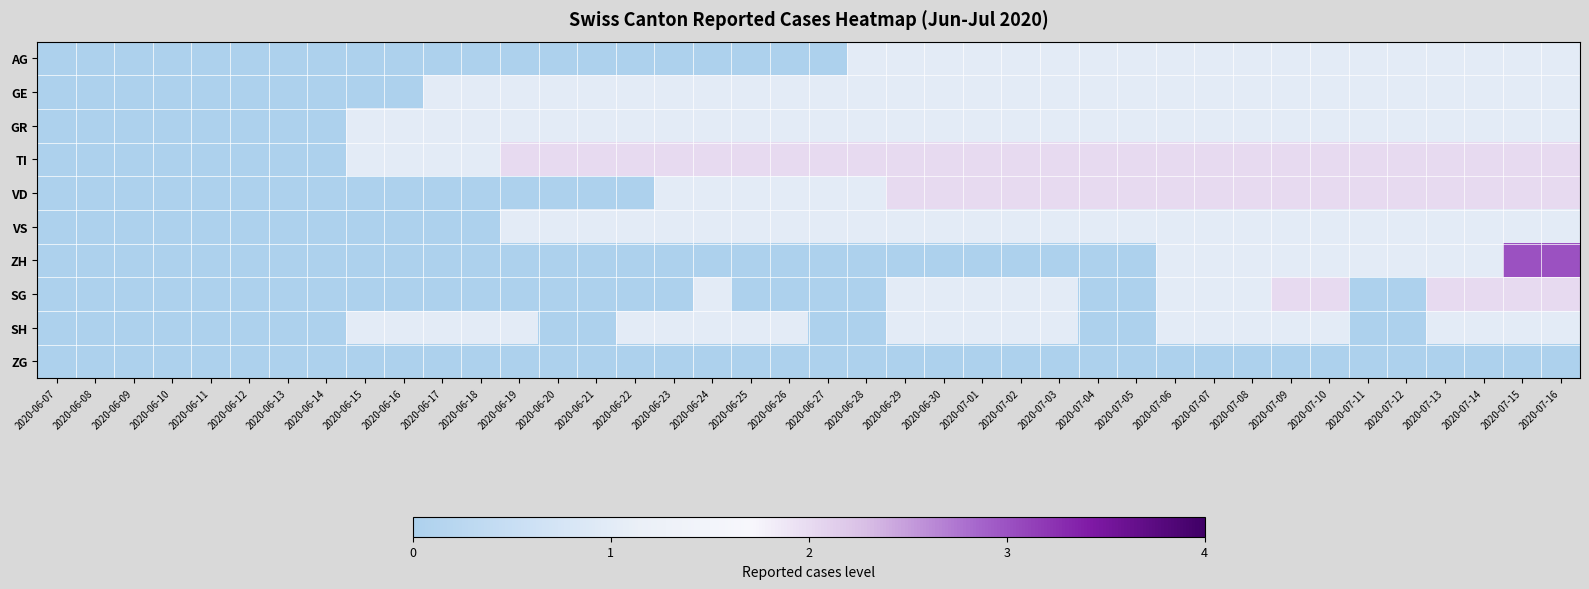

Reading right to left, what are all the values shown in this chart?

AG: 2020-07-16=1	2020-07-15=1	2020-07-14=1	2020-07-13=1	2020-07-12=1	2020-07-11=1	2020-07-10=1	2020-07-09=1	2020-07-08=1	2020-07-07=1	2020-07-06=1	2020-07-05=1	2020-07-04=1	2020-07-03=1	2020-07-02=1	2020-07-01=1	2020-06-30=1	2020-06-29=1	2020-06-28=1	2020-06-27=0	2020-06-26=0	2020-06-25=0	2020-06-24=0	2020-06-23=0	2020-06-22=0	2020-06-21=0	2020-06-20=0	2020-06-19=0	2020-06-18=0	2020-06-17=0	2020-06-16=0	2020-06-15=0	2020-06-14=0	2020-06-13=0	2020-06-12=0	2020-06-11=0	2020-06-10=0	2020-06-09=0	2020-06-08=0	2020-06-07=0
GE: 2020-07-16=1	2020-07-15=1	2020-07-14=1	2020-07-13=1	2020-07-12=1	2020-07-11=1	2020-07-10=1	2020-07-09=1	2020-07-08=1	2020-07-07=1	2020-07-06=1	2020-07-05=1	2020-07-04=1	2020-07-03=1	2020-07-02=1	2020-07-01=1	2020-06-30=1	2020-06-29=1	2020-06-28=1	2020-06-27=1	2020-06-26=1	2020-06-25=1	2020-06-24=1	2020-06-23=1	2020-06-22=1	2020-06-21=1	2020-06-20=1	2020-06-19=1	2020-06-18=1	2020-06-17=1	2020-06-16=0	2020-06-15=0	2020-06-14=0	2020-06-13=0	2020-06-12=0	2020-06-11=0	2020-06-10=0	2020-06-09=0	2020-06-08=0	2020-06-07=0
GR: 2020-07-16=1	2020-07-15=1	2020-07-14=1	2020-07-13=1	2020-07-12=1	2020-07-11=1	2020-07-10=1	2020-07-09=1	2020-07-08=1	2020-07-07=1	2020-07-06=1	2020-07-05=1	2020-07-04=1	2020-07-03=1	2020-07-02=1	2020-07-01=1	2020-06-30=1	2020-06-29=1	2020-06-28=1	2020-06-27=1	2020-06-26=1	2020-06-25=1	2020-06-24=1	2020-06-23=1	2020-06-22=1	2020-06-21=1	2020-06-20=1	2020-06-19=1	2020-06-18=1	2020-06-17=1	2020-06-16=1	2020-06-15=1	2020-06-14=0	2020-06-13=0	2020-06-12=0	2020-06-11=0	2020-06-10=0	2020-06-09=0	2020-06-08=0	2020-06-07=0
TI: 2020-07-16=2	2020-07-15=2	2020-07-14=2	2020-07-13=2	2020-07-12=2	2020-07-11=2	2020-07-10=2	2020-07-09=2	2020-07-08=2	2020-07-07=2	2020-07-06=2	2020-07-05=2	2020-07-04=2	2020-07-03=2	2020-07-02=2	2020-07-01=2	2020-06-30=2	2020-06-29=2	2020-06-28=2	2020-06-27=2	2020-06-26=2	2020-06-25=2	2020-06-24=2	2020-06-23=2	2020-06-22=2	2020-06-21=2	2020-06-20=2	2020-06-19=2	2020-06-18=1	2020-06-17=1	2020-06-16=1	2020-06-15=1	2020-06-14=0	2020-06-13=0	2020-06-12=0	2020-06-11=0	2020-06-10=0	2020-06-09=0	2020-06-08=0	2020-06-07=0
VD: 2020-07-16=2	2020-07-15=2	2020-07-14=2	2020-07-13=2	2020-07-12=2	2020-07-11=2	2020-07-10=2	2020-07-09=2	2020-07-08=2	2020-07-07=2	2020-07-06=2	2020-07-05=2	2020-07-04=2	2020-07-03=2	2020-07-02=2	2020-07-01=2	2020-06-30=2	2020-06-29=2	2020-06-28=1	2020-06-27=1	2020-06-26=1	2020-06-25=1	2020-06-24=1	2020-06-23=1	2020-06-22=0	2020-06-21=0	2020-06-20=0	2020-06-19=0	2020-06-18=0	2020-06-17=0	2020-06-16=0	2020-06-15=0	2020-06-14=0	2020-06-13=0	2020-06-12=0	2020-06-11=0	2020-06-10=0	2020-06-09=0	2020-06-08=0	2020-06-07=0
VS: 2020-07-16=1	2020-07-15=1	2020-07-14=1	2020-07-13=1	2020-07-12=1	2020-07-11=1	2020-07-10=1	2020-07-09=1	2020-07-08=1	2020-07-07=1	2020-07-06=1	2020-07-05=1	2020-07-04=1	2020-07-03=1	2020-07-02=1	2020-07-01=1	2020-06-30=1	2020-06-29=1	2020-06-28=1	2020-06-27=1	2020-06-26=1	2020-06-25=1	2020-06-24=1	2020-06-23=1	2020-06-22=1	2020-06-21=1	2020-06-20=1	2020-06-19=1	2020-06-18=0	2020-06-17=0	2020-06-16=0	2020-06-15=0	2020-06-14=0	2020-06-13=0	2020-06-12=0	2020-06-11=0	2020-06-10=0	2020-06-09=0	2020-06-08=0	2020-06-07=0
ZH: 2020-07-16=3	2020-07-15=3	2020-07-14=1	2020-07-13=1	2020-07-12=1	2020-07-11=1	2020-07-10=1	2020-07-09=1	2020-07-08=1	2020-07-07=1	2020-07-06=1	2020-07-05=0	2020-07-04=0	2020-07-03=0	2020-07-02=0	2020-07-01=0	2020-06-30=0	2020-06-29=0	2020-06-28=0	2020-06-27=0	2020-06-26=0	2020-06-25=0	2020-06-24=0	2020-06-23=0	2020-06-22=0	2020-06-21=0	2020-06-20=0	2020-06-19=0	2020-06-18=0	2020-06-17=0	2020-06-16=0	2020-06-15=0	2020-06-14=0	2020-06-13=0	2020-06-12=0	2020-06-11=0	2020-06-10=0	2020-06-09=0	2020-06-08=0	2020-06-07=0
SG: 2020-07-16=2	2020-07-15=2	2020-07-14=2	2020-07-13=2	2020-07-12=0	2020-07-11=0	2020-07-10=2	2020-07-09=2	2020-07-08=1	2020-07-07=1	2020-07-06=1	2020-07-05=0	2020-07-04=0	2020-07-03=1	2020-07-02=1	2020-07-01=1	2020-06-30=1	2020-06-29=1	2020-06-28=0	2020-06-27=0	2020-06-26=0	2020-06-25=0	2020-06-24=1	2020-06-23=0	2020-06-22=0	2020-06-21=0	2020-06-20=0	2020-06-19=0	2020-06-18=0	2020-06-17=0	2020-06-16=0	2020-06-15=0	2020-06-14=0	2020-06-13=0	2020-06-12=0	2020-06-11=0	2020-06-10=0	2020-06-09=0	2020-06-08=0	2020-06-07=0
SH: 2020-07-16=1	2020-07-15=1	2020-07-14=1	2020-07-13=1	2020-07-12=0	2020-07-11=0	2020-07-10=1	2020-07-09=1	2020-07-08=1	2020-07-07=1	2020-07-06=1	2020-07-05=0	2020-07-04=0	2020-07-03=1	2020-07-02=1	2020-07-01=1	2020-06-30=1	2020-06-29=1	2020-06-28=0	2020-06-27=0	2020-06-26=1	2020-06-25=1	2020-06-24=1	2020-06-23=1	2020-06-22=1	2020-06-21=0	2020-06-20=0	2020-06-19=1	2020-06-18=1	2020-06-17=1	2020-06-16=1	2020-06-15=1	2020-06-14=0	2020-06-13=0	2020-06-12=0	2020-06-11=0	2020-06-10=0	2020-06-09=0	2020-06-08=0	2020-06-07=0
ZG: 2020-07-16=0	2020-07-15=0	2020-07-14=0	2020-07-13=0	2020-07-12=0	2020-07-11=0	2020-07-10=0	2020-07-09=0	2020-07-08=0	2020-07-07=0	2020-07-06=0	2020-07-05=0	2020-07-04=0	2020-07-03=0	2020-07-02=0	2020-07-01=0	2020-06-30=0	2020-06-29=0	2020-06-28=0	2020-06-27=0	2020-06-26=0	2020-06-25=0	2020-06-24=0	2020-06-23=0	2020-06-22=0	2020-06-21=0	2020-06-20=0	2020-06-19=0	2020-06-18=0	2020-06-17=0	2020-06-16=0	2020-06-15=0	2020-06-14=0	2020-06-13=0	2020-06-12=0	2020-06-11=0	2020-06-10=0	2020-06-09=0	2020-06-08=0	2020-06-07=0